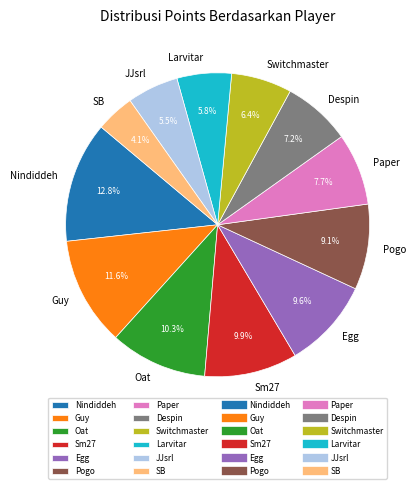

What is the largest slice in the pie chart?

Nindiddeh